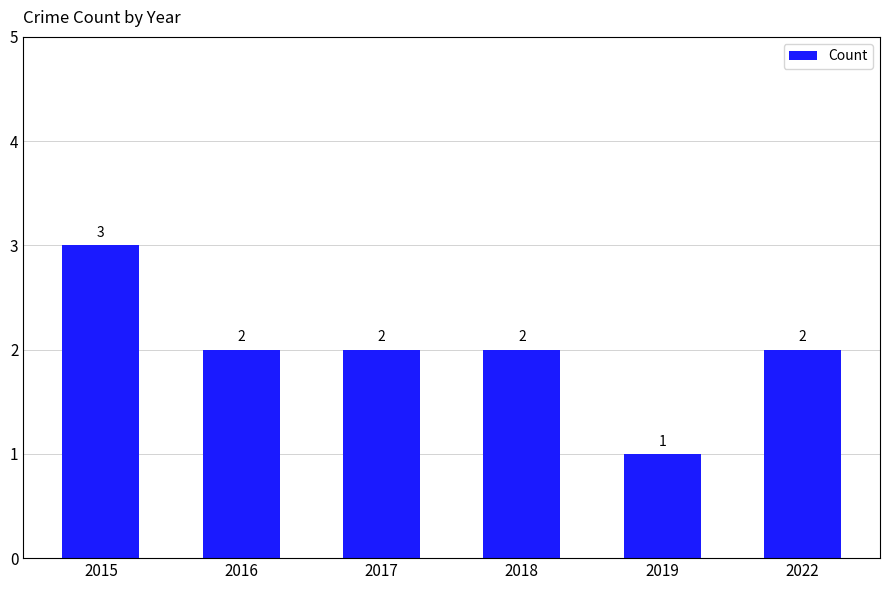

Between 2022 and 2019, which is larger?

2022